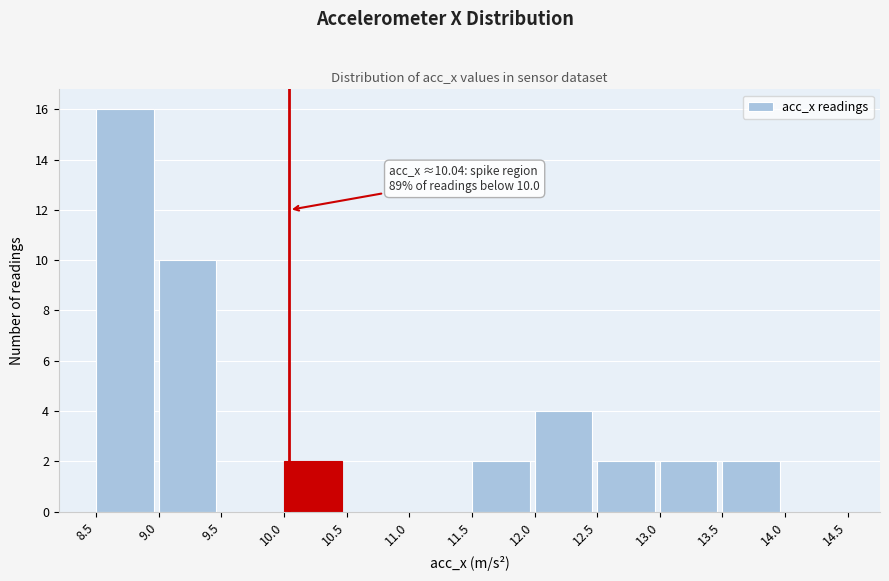

Which range on the x-axis has the tallest bar?

8.5 to 9.0